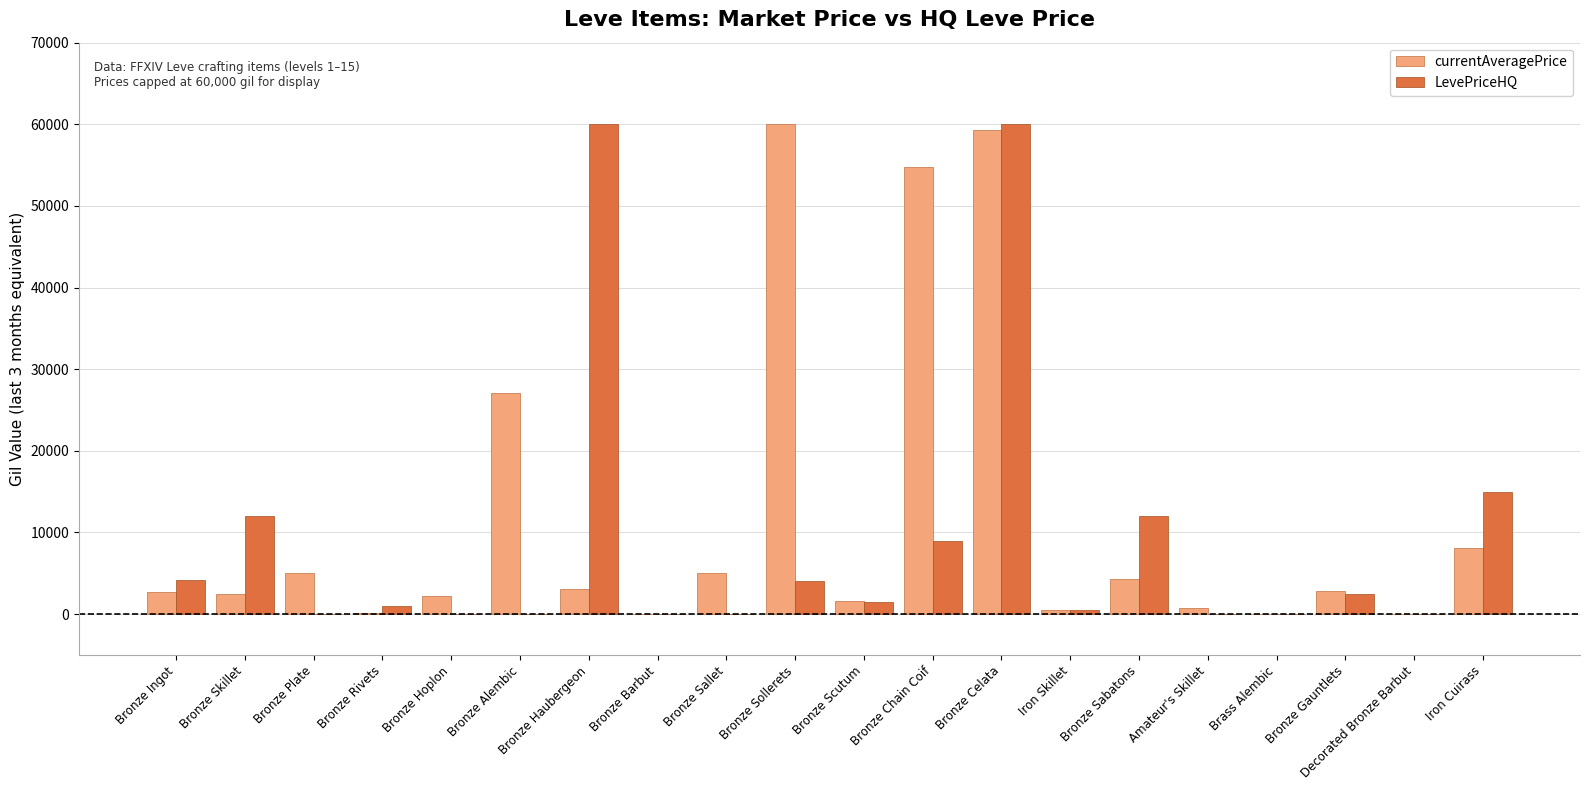

How many values in the currentAveragePrice series exceed 2761?

10